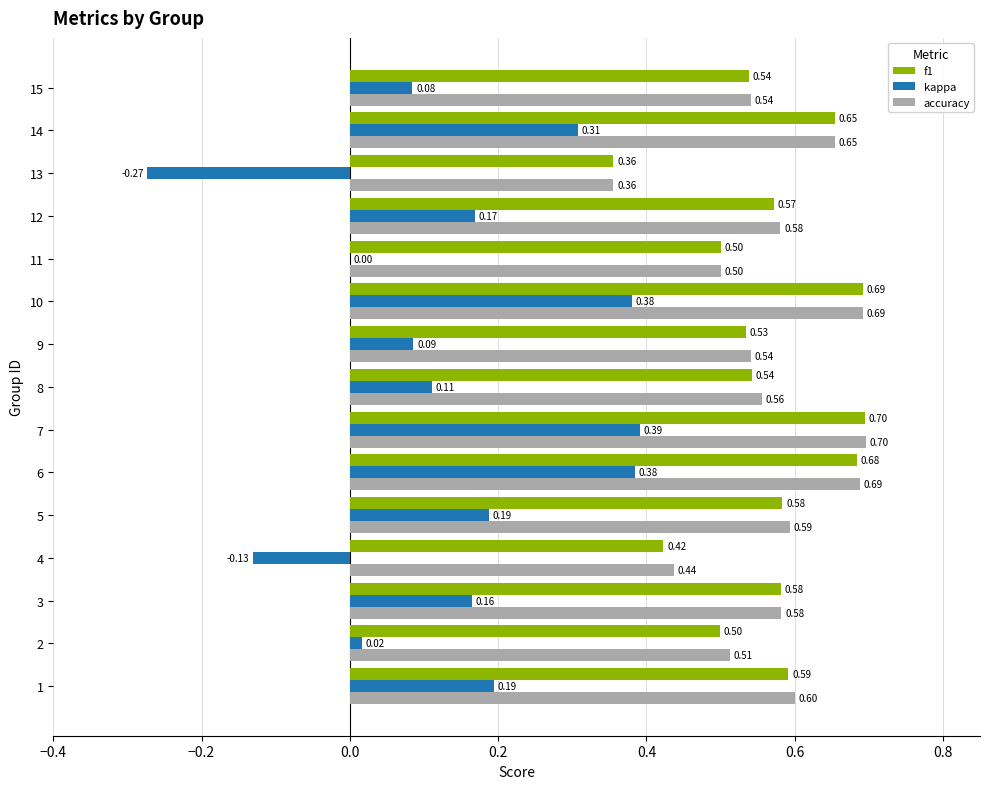

What is the sum of the accuracy values at 14 and 9?

1.2